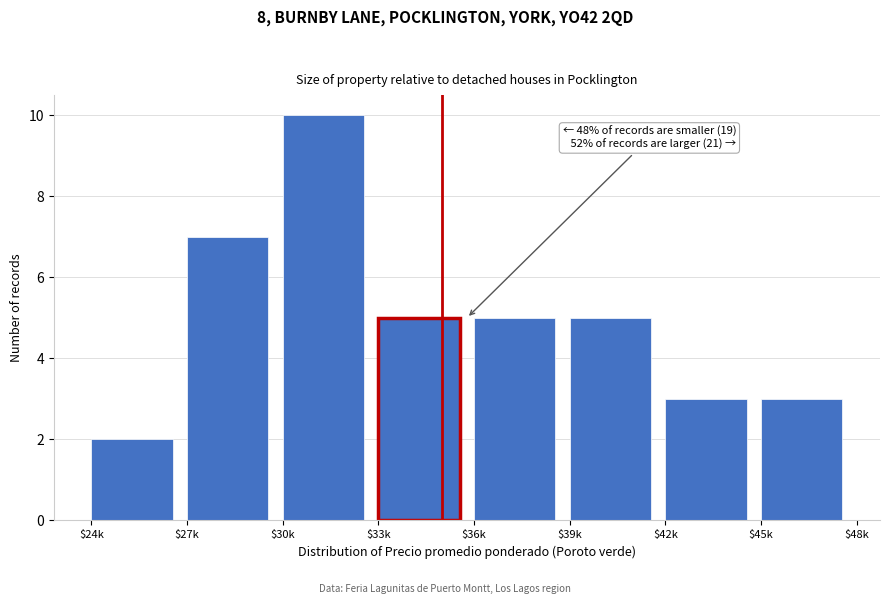

Reading right to left, extract all data points from this chart.

3	3	5	5	5	10	7	2